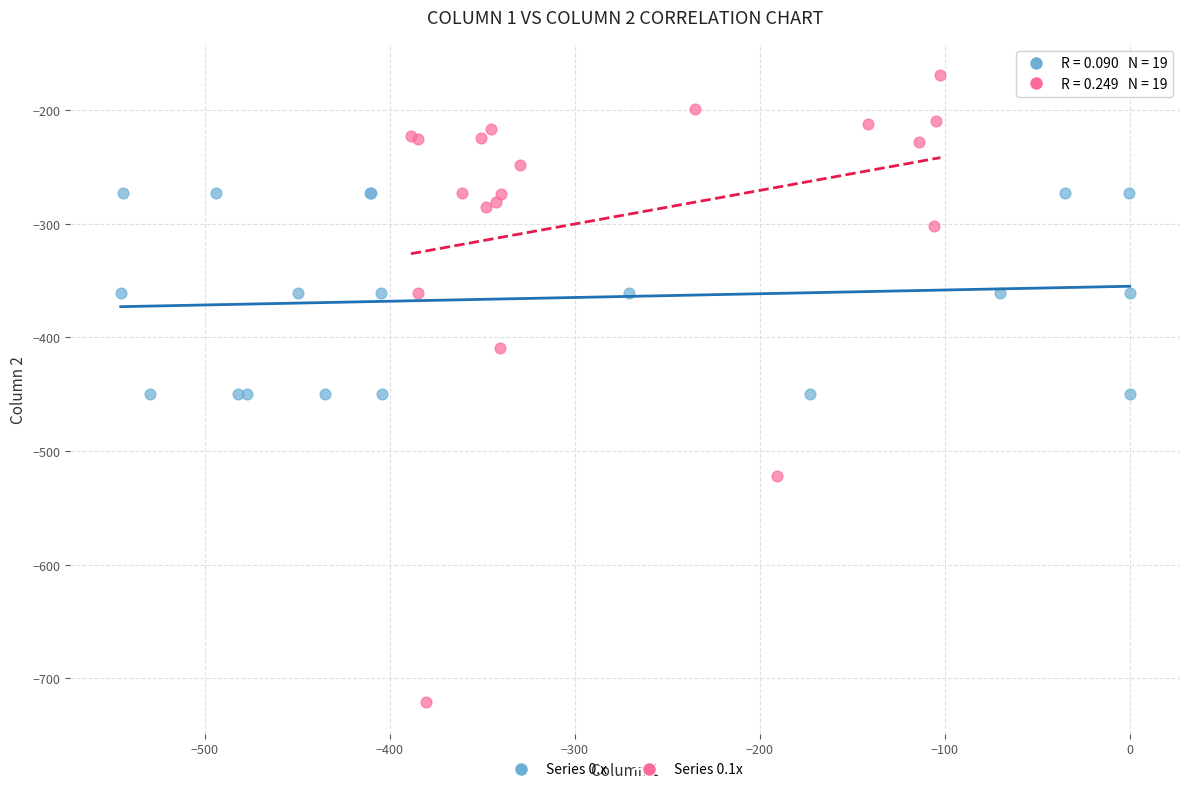

Which series contains the lowest Y value?

Series 0.1x